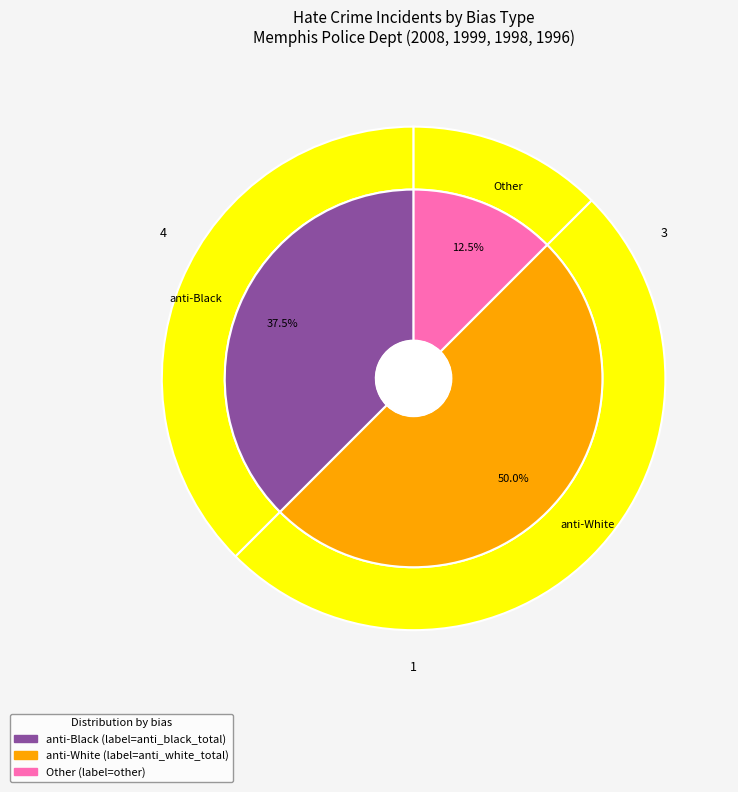

To the nearest percent, what portion does 1998 represent?

25%